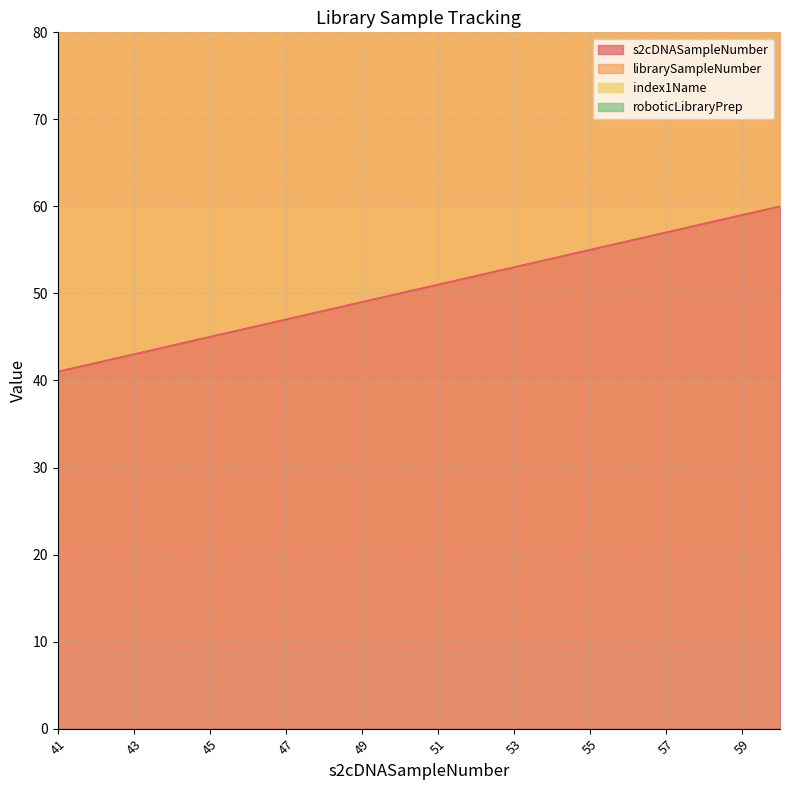

List the series in order of their peak value, highest first.

index1Name, librarySampleNumber, s2cDNASampleNumber